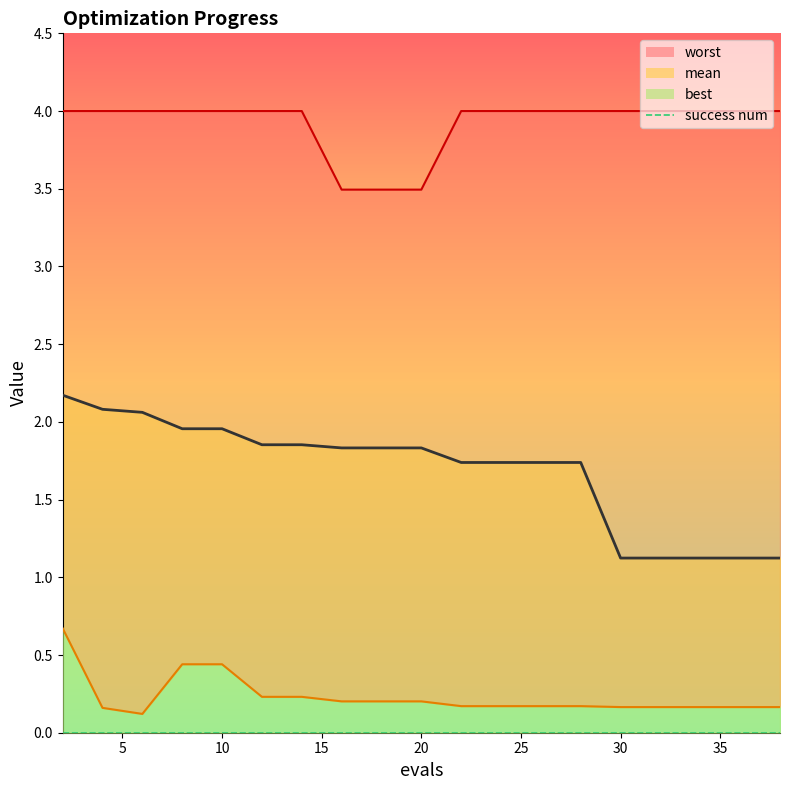

True or false: worst and best cross at least once.

False